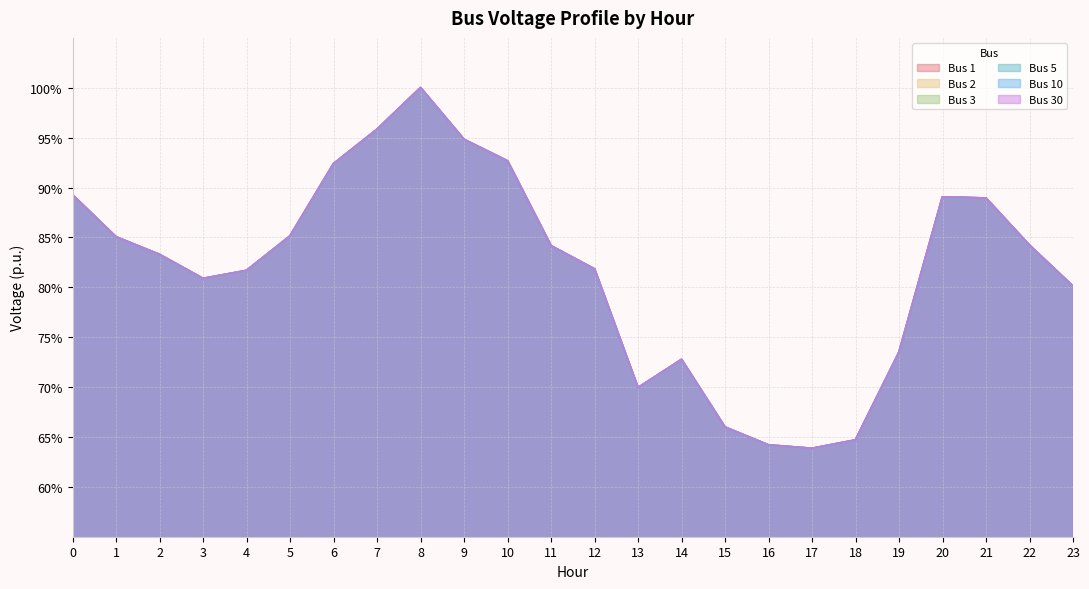

In Bus 3, how many points are higher than both neighbors (excluding endpoints)?

3